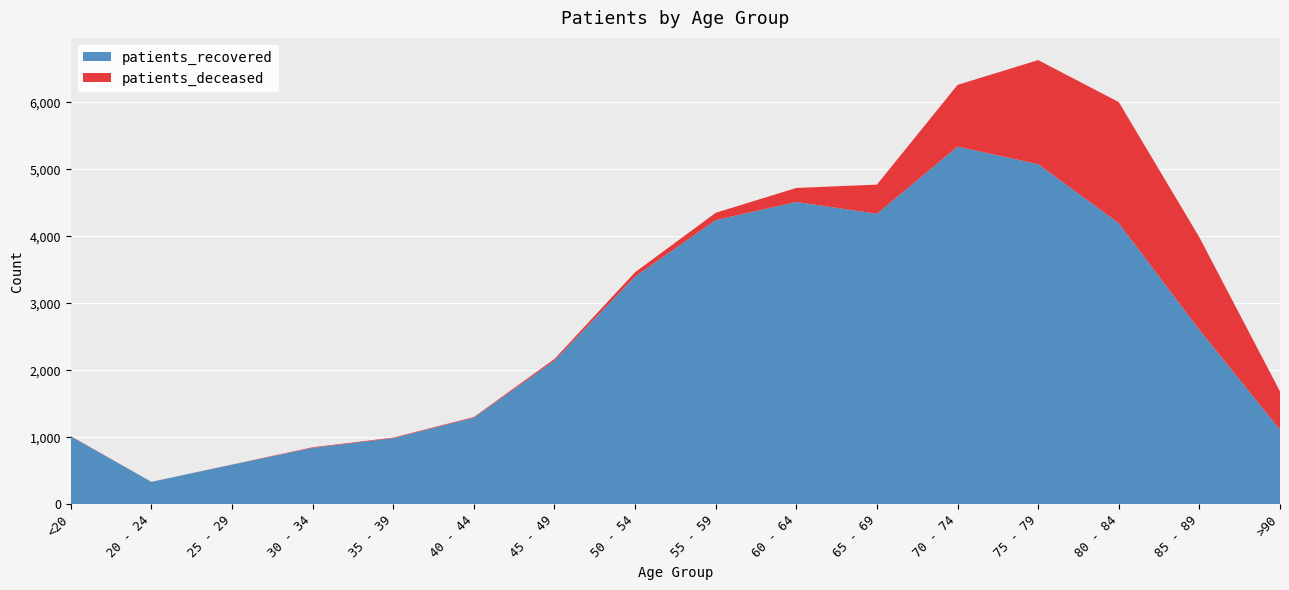

What is the lowest value of the patients_deceased series?

1